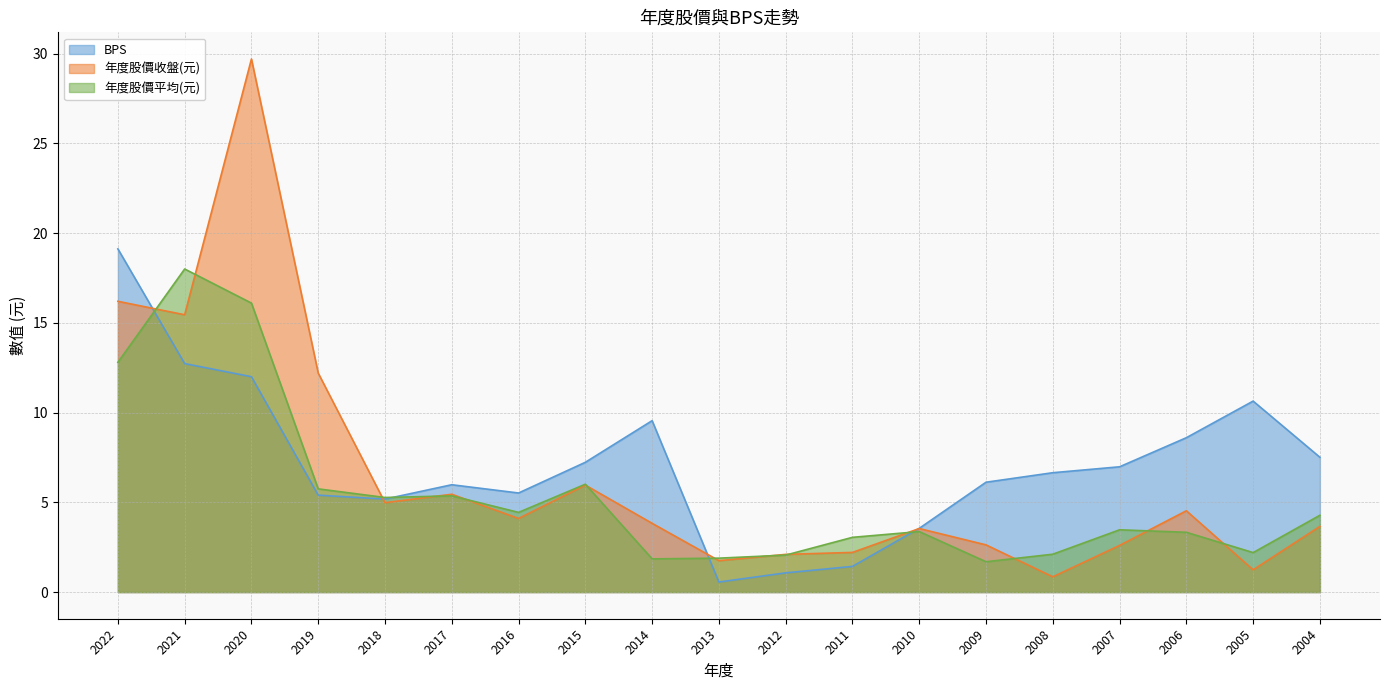

Between 2021 and 2007, which series saw the biggest shift?

年度股價平均(元)